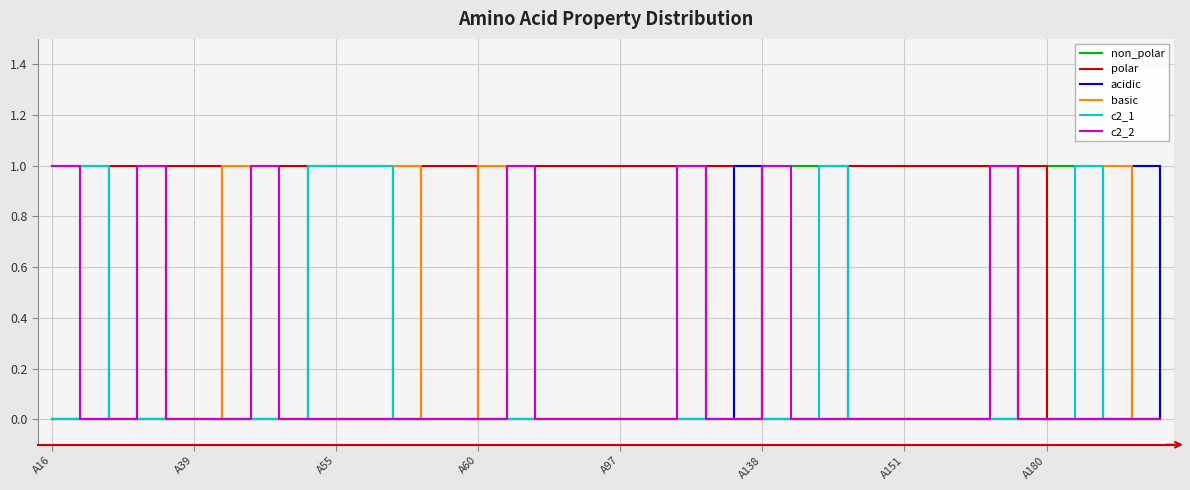

Which series has the largest total across all categories?

polar